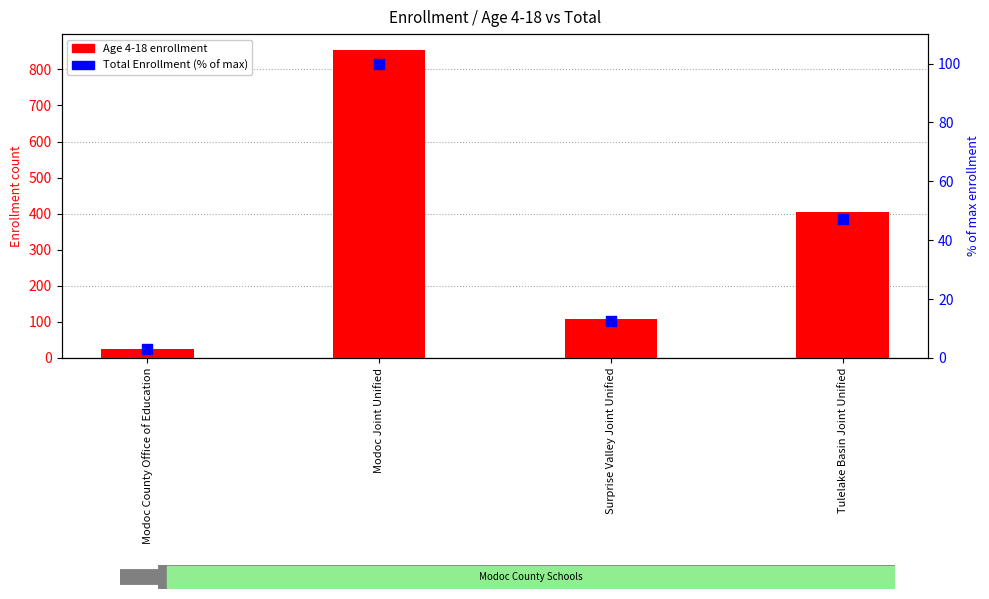

Which series contains the lowest Y value?

Total Enrollment (% of max)